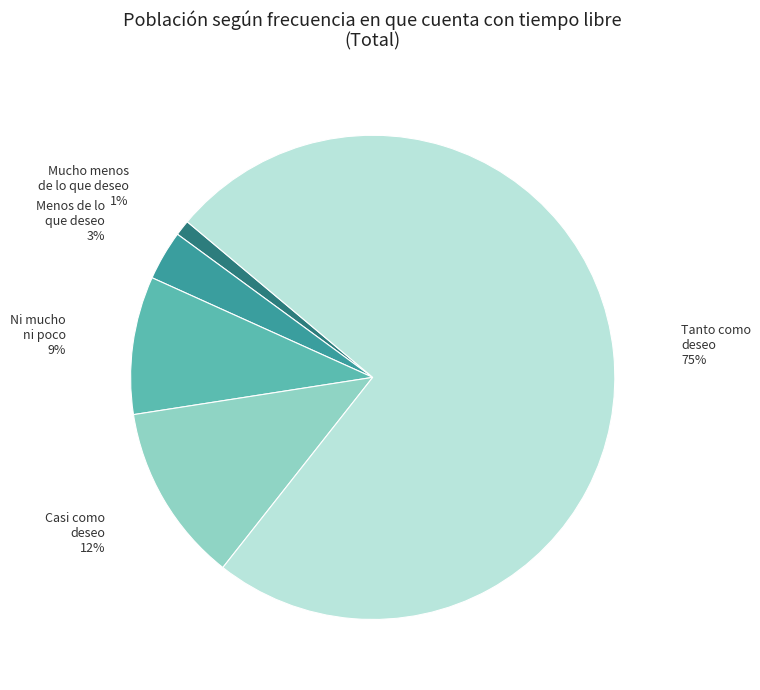

What percentage is the Ni mucho ni poco slice, to the nearest percent?

9%